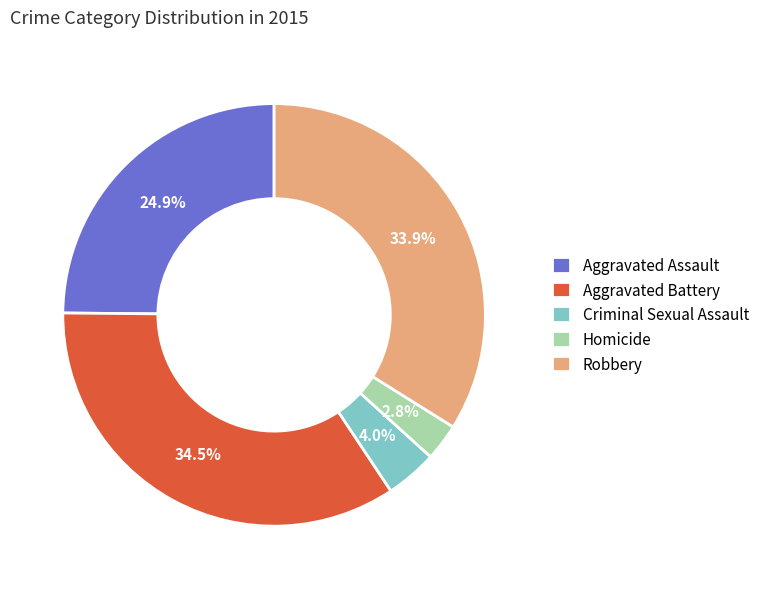

Count the number of slices in the pie.

5